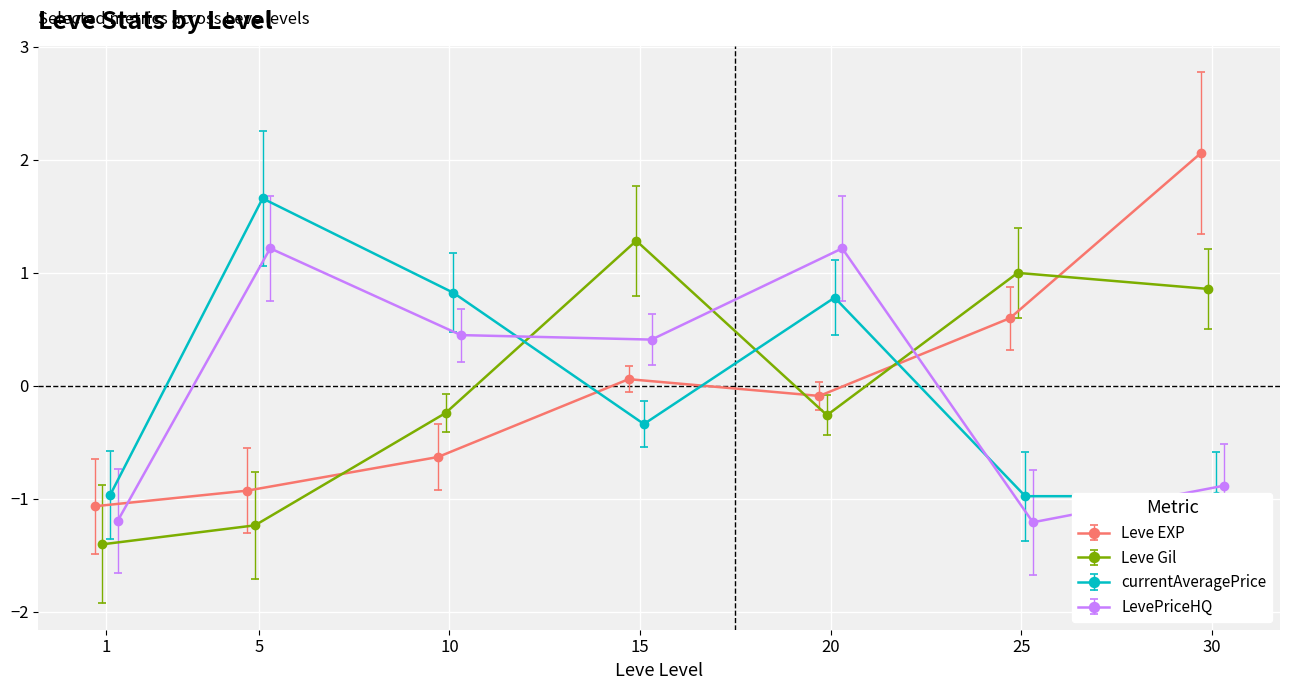

What is the minimum value for Leve EXP?

-1.1